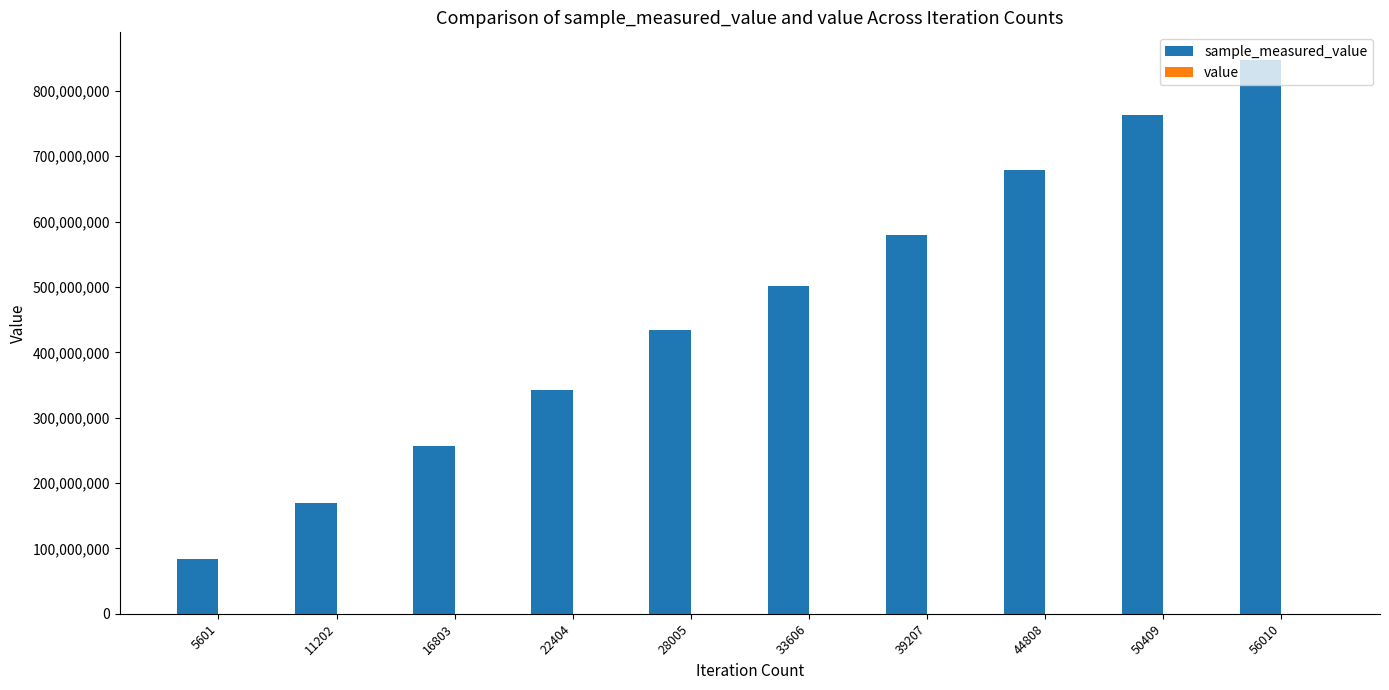

At which category is the sum across all series the highest?

56010